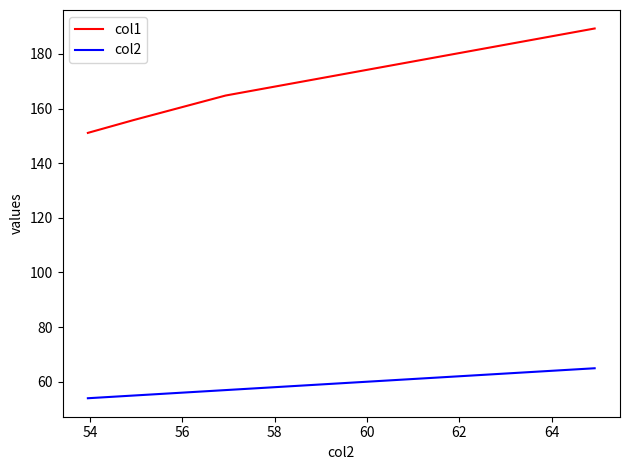

Which series has the largest total across all categories?

col1